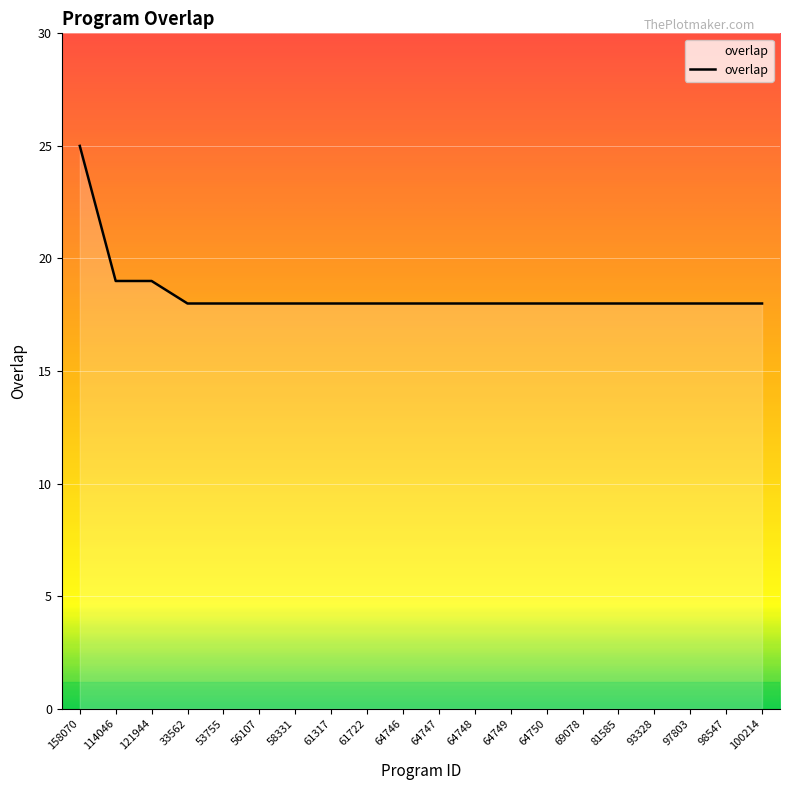

Reading left to right, what are all the values shown in this chart?

25	19	19	18	18	18	18	18	18	18	18	18	18	18	18	18	18	18	18	18